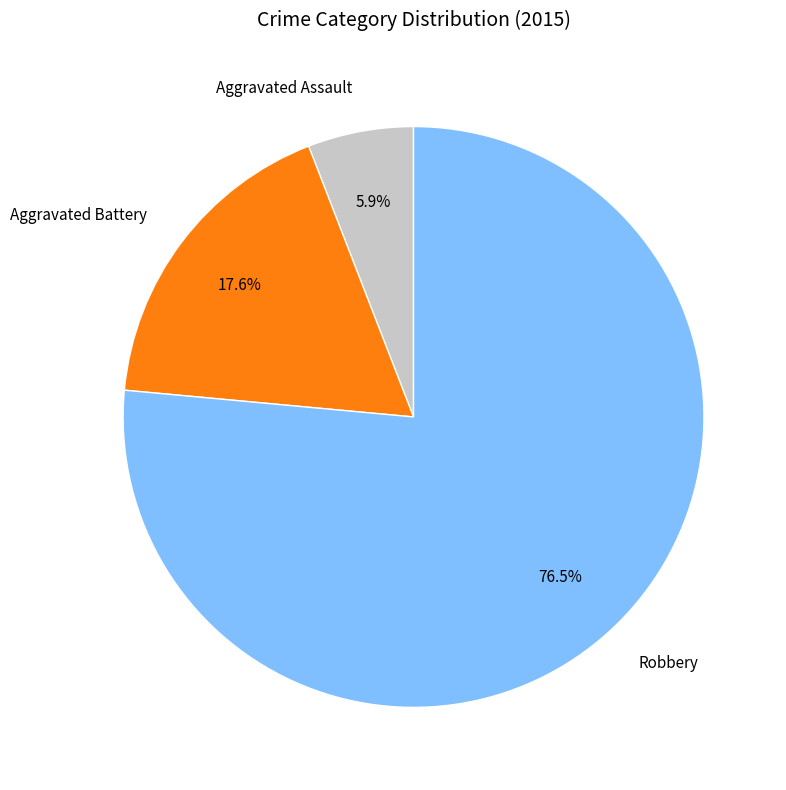

Rank the categories by value from highest to lowest.

Robbery, Aggravated Battery, Aggravated Assault